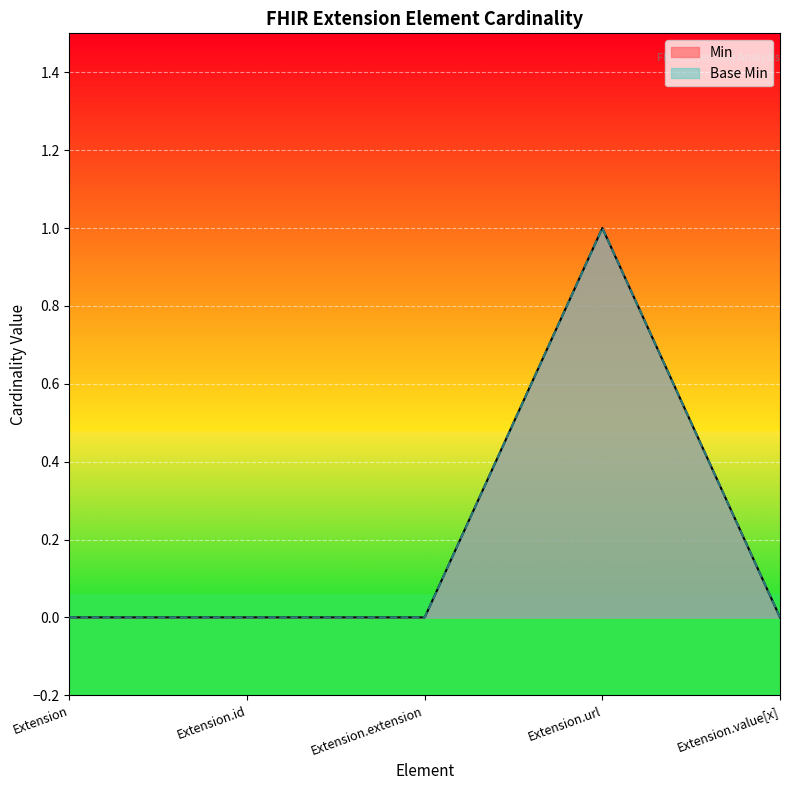

True or false: Min and Base Min cross at least once.

False